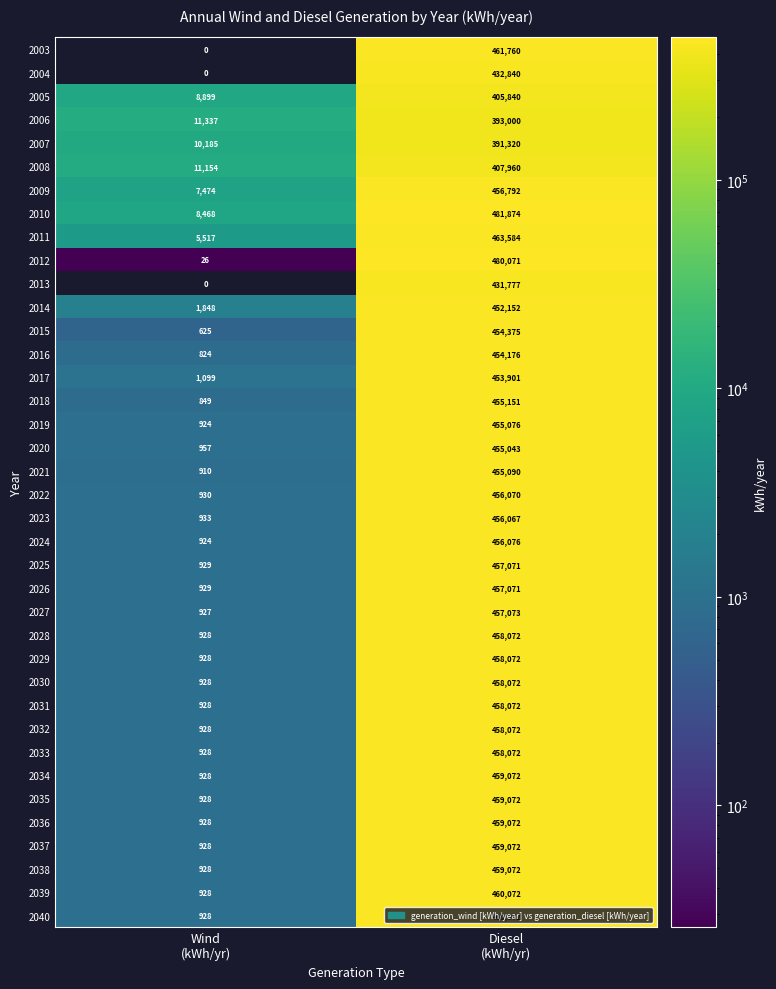

Which category has the lowest value across all series?

Wind
(kWh/yr)